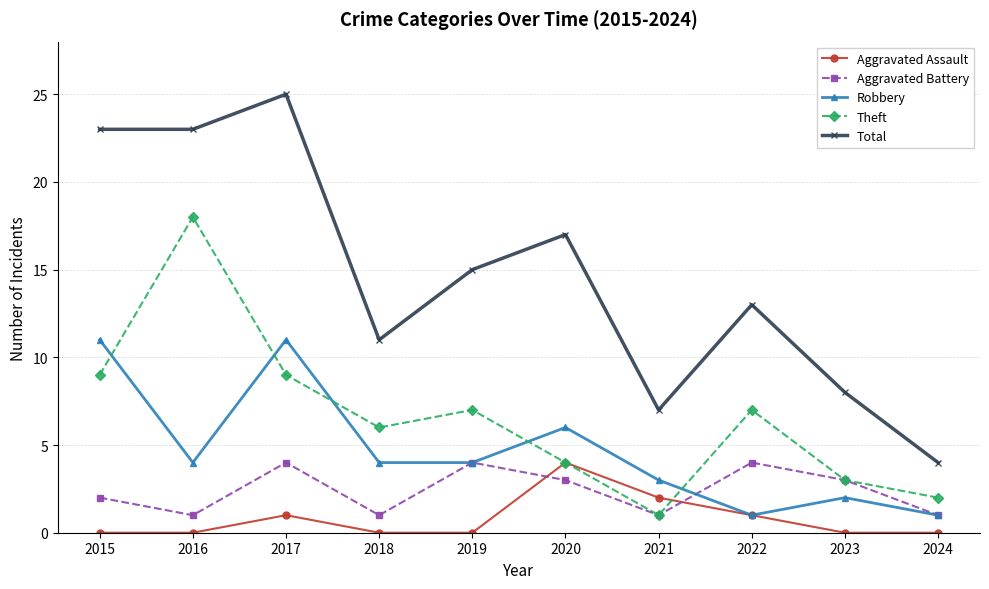

Which series has the largest range (max minus min)?

Total